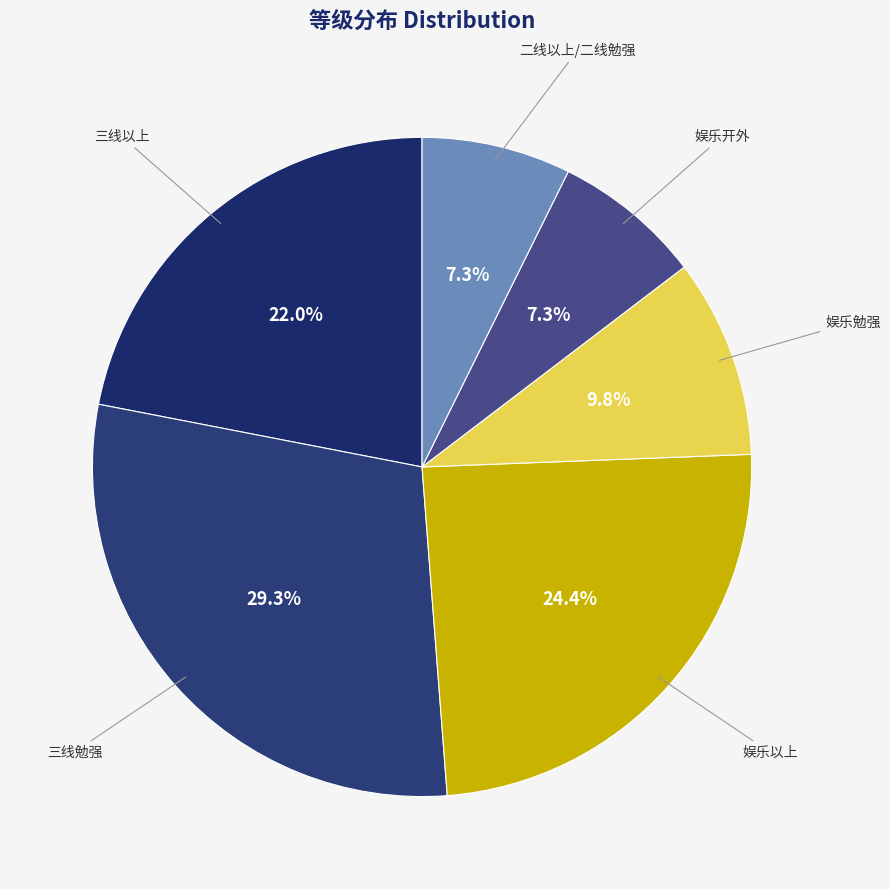

Which has a higher value, 三线以上 or 娱乐勉强?

三线以上